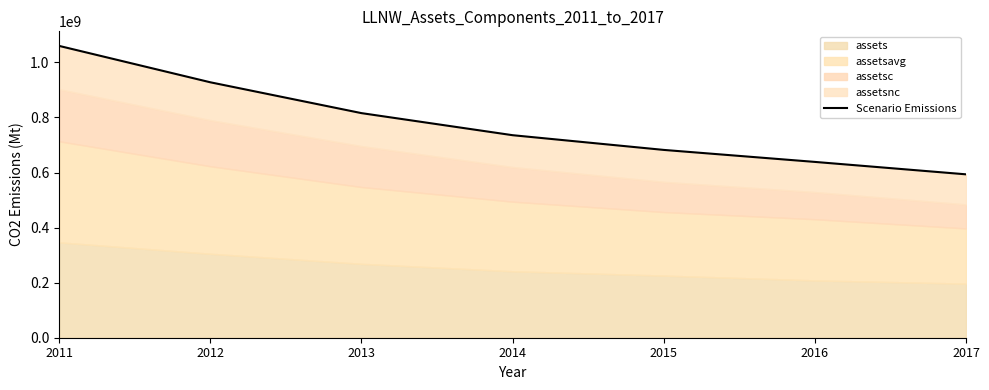

How many data points are less than 735553750?

3